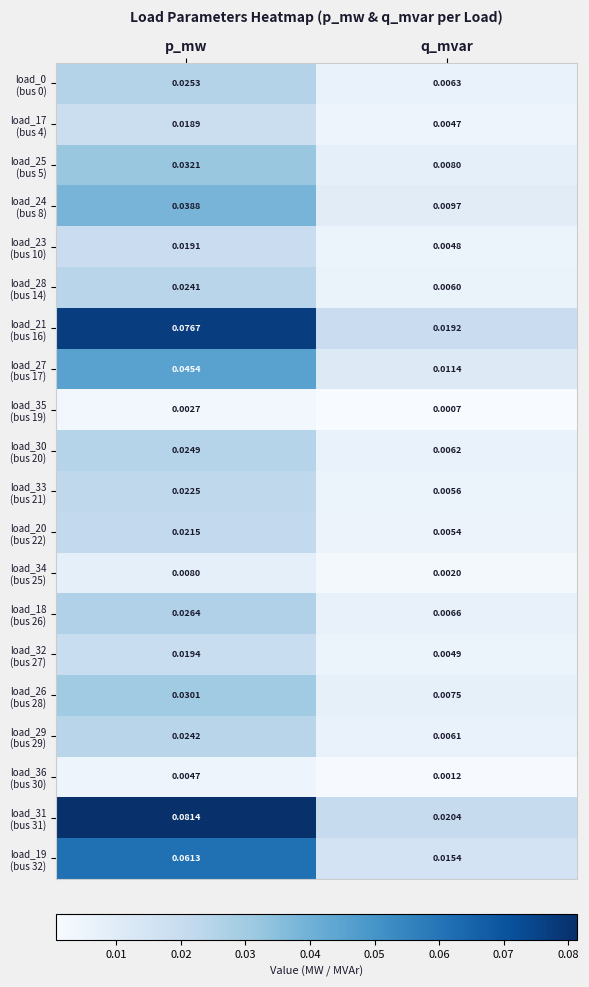

Which category has the highest value across all series?

p_mw